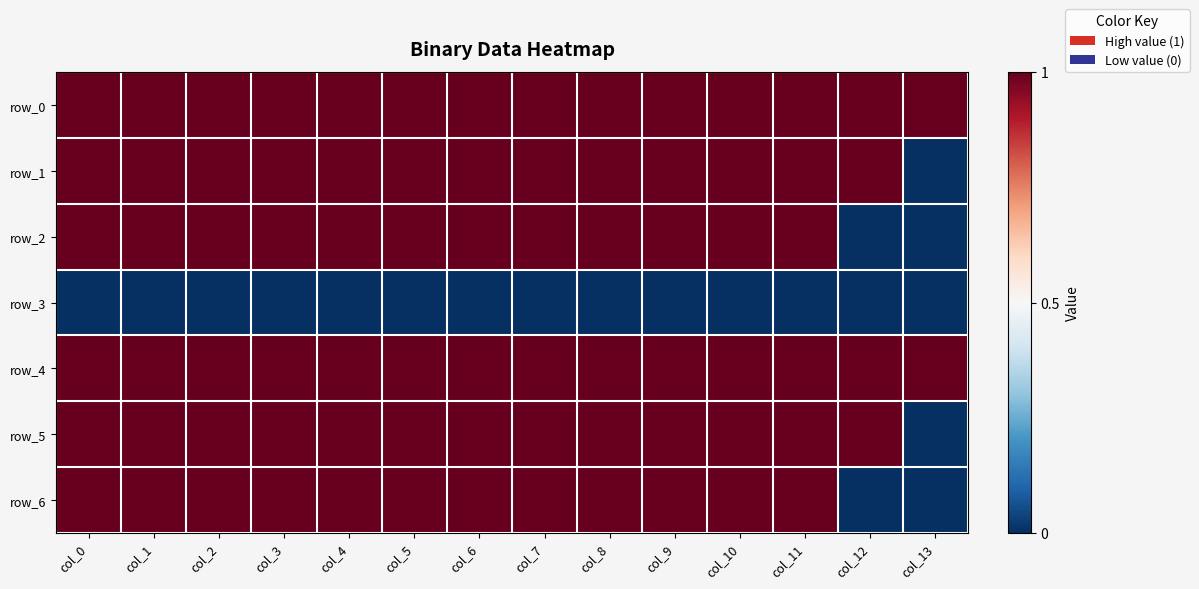

Is the value of row_3 at col_9 greater than the value of row_1 at col_3?

No